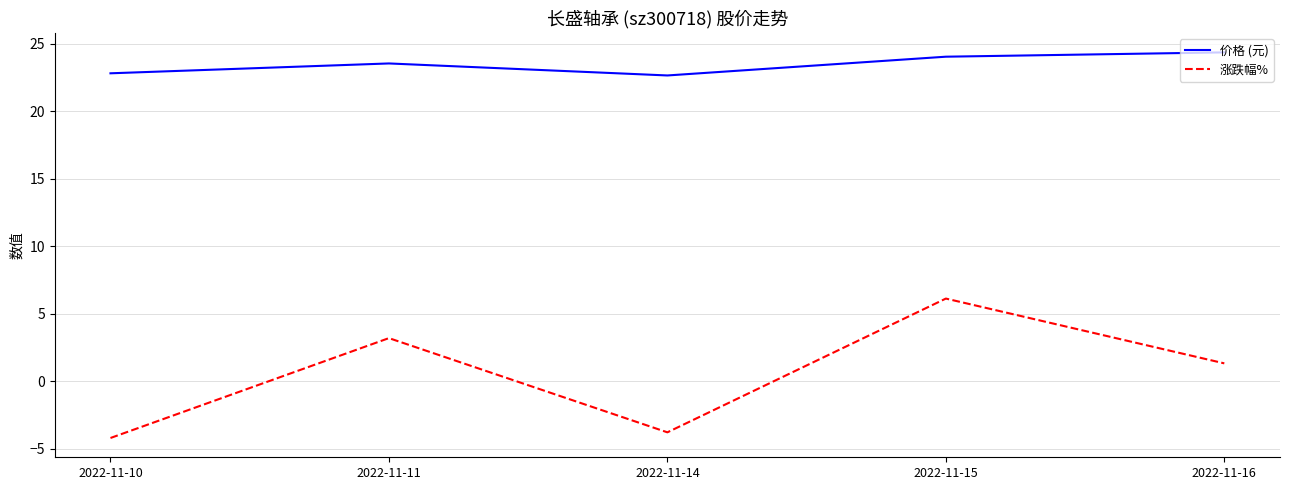

Is it true that 涨跌幅% equals 0.8 at 2022-11-11?

False